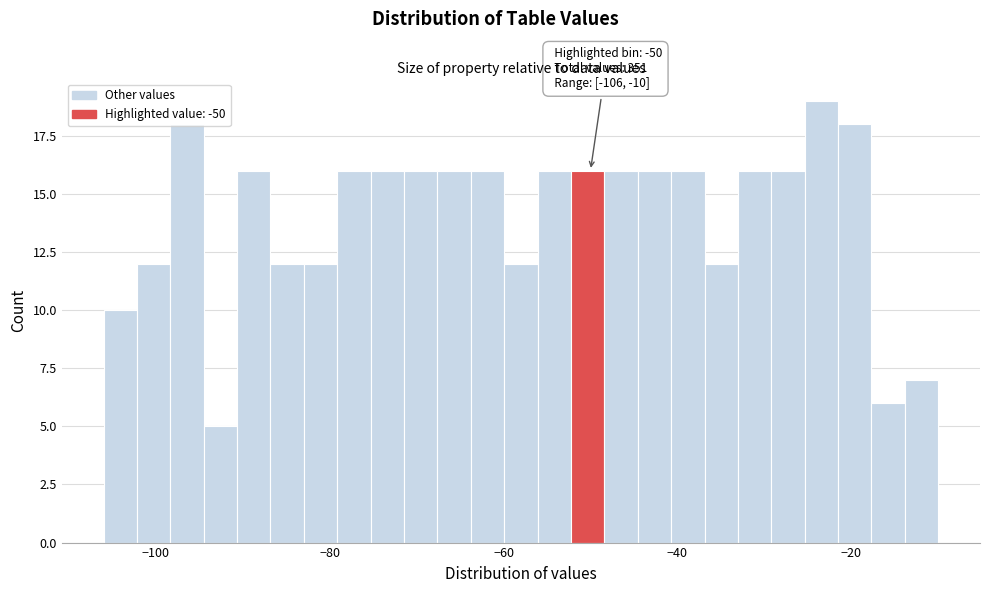

Read against the x-axis, roughly where is the centre of the tallest bar?

-24